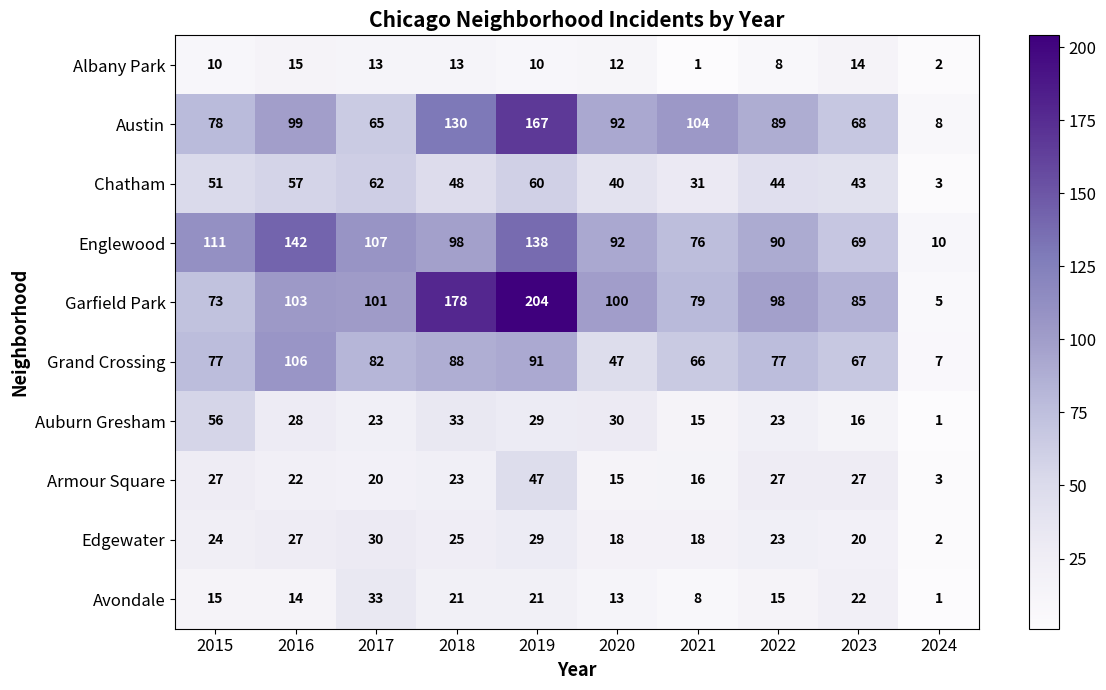

Rank the series by their maximum value, from lowest to highest.

Albany Park, Edgewater, Avondale, Armour Square, Auburn Gresham, Chatham, Grand Crossing, Englewood, Austin, Garfield Park